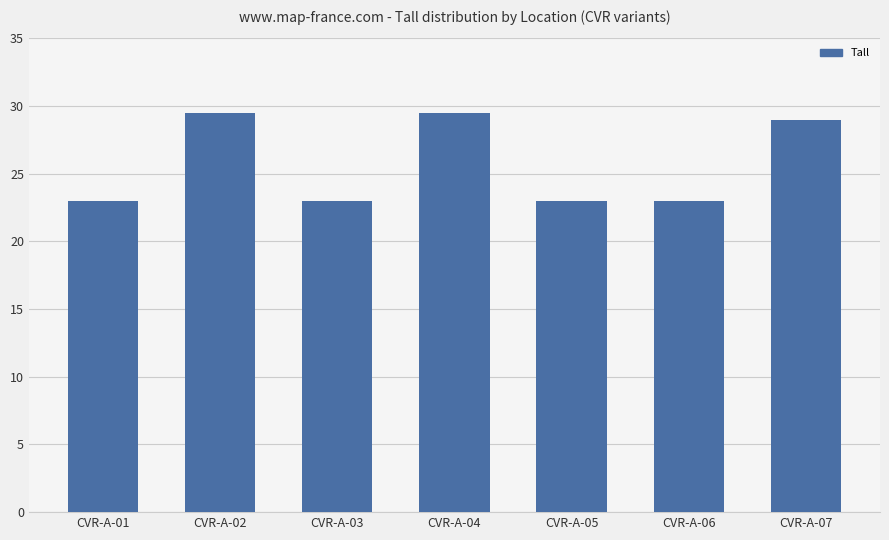

What is the minimum value shown in the chart?

23.0